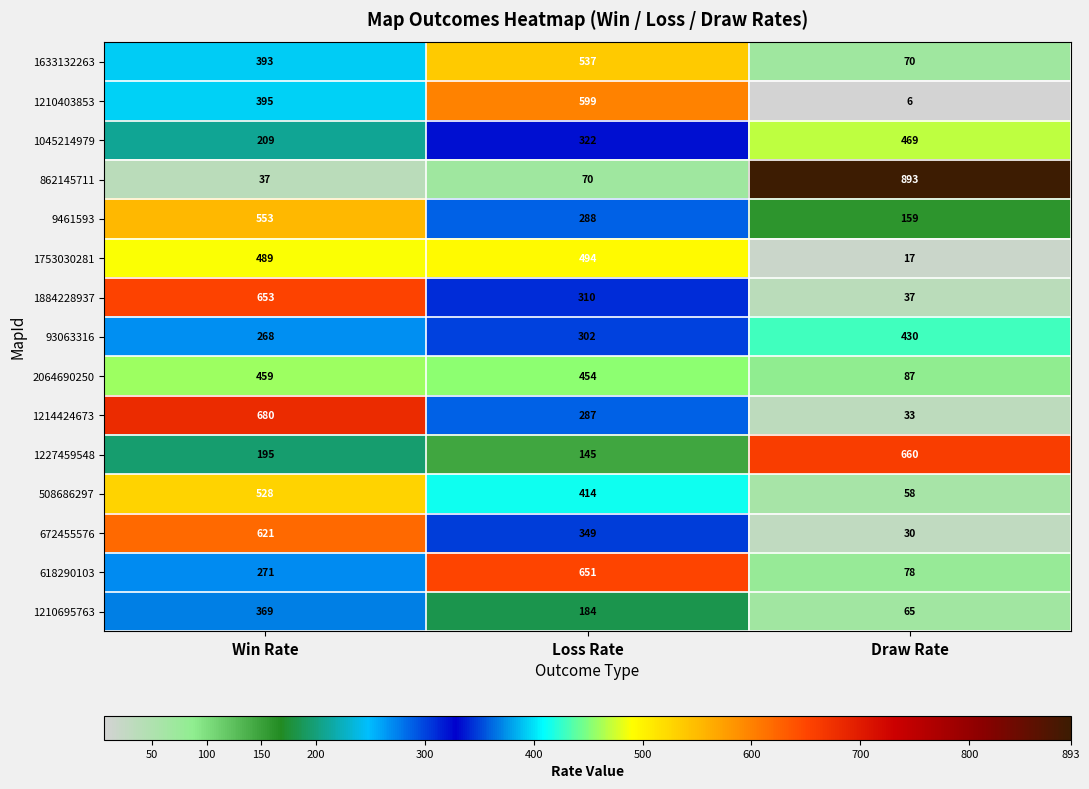

Rank the series by their maximum value, from highest to lowest.

862145711, 1214424673, 1227459548, 1884228937, 618290103, 672455576, 1210403853, 9461593, 1633132263, 508686297, 1753030281, 1045214979, 2064690250, 93063316, 1210695763